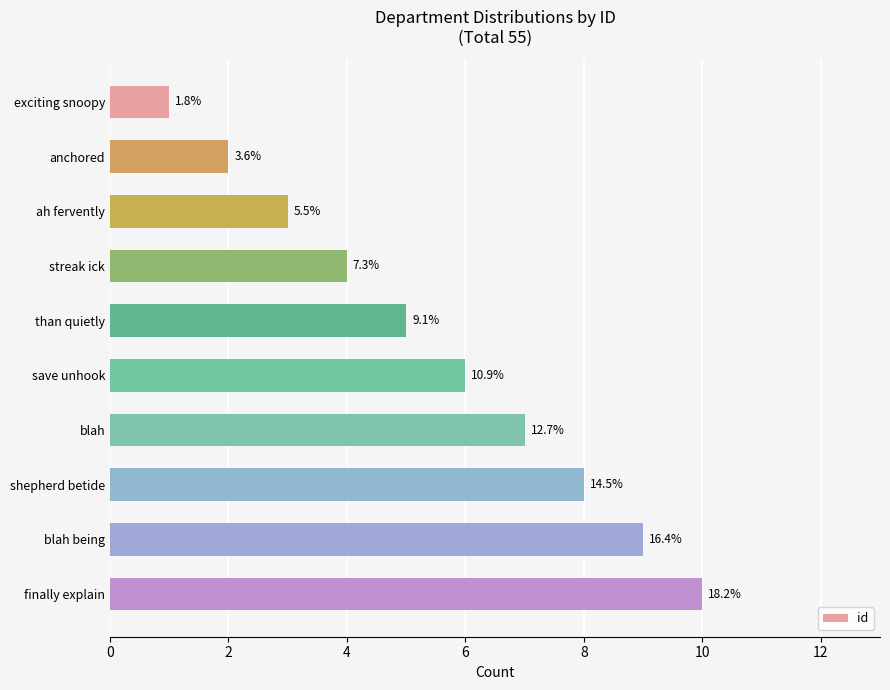

How many bars are there in total?

10